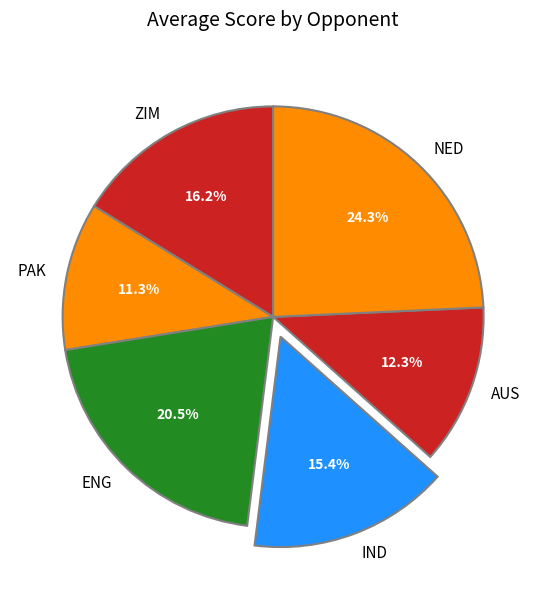

Does IND represent more than half of the total?

No